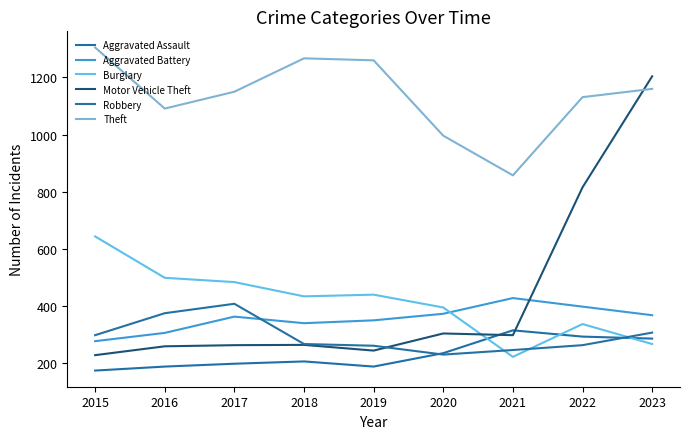

Is this an area chart (filled region under the line)?

No